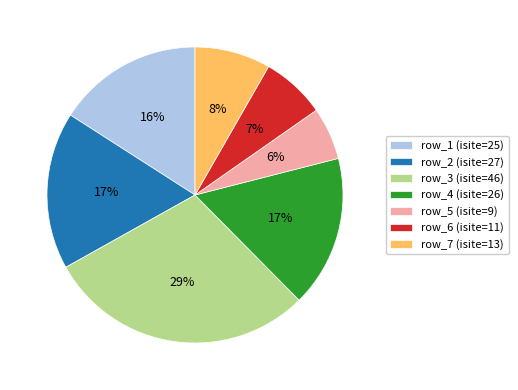

Which slice is the largest?

row_3 (isite=46)